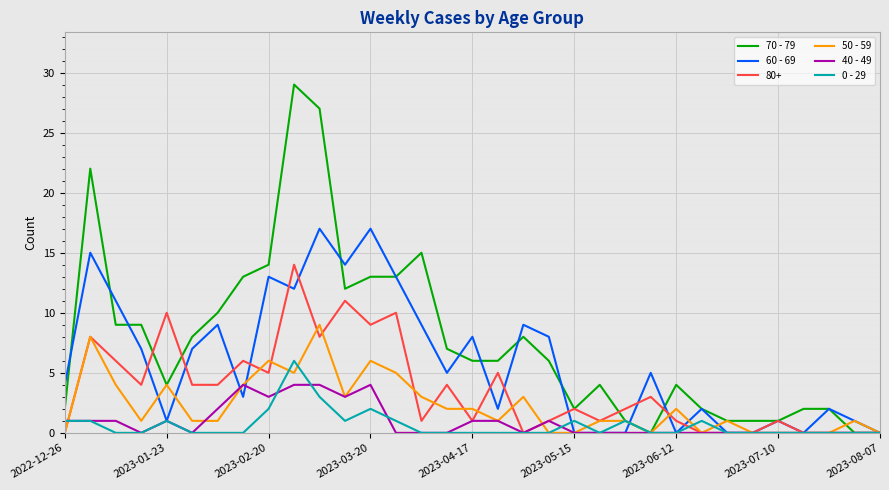

True or false: 60 - 69 and 50 - 59 intersect in this chart.

True